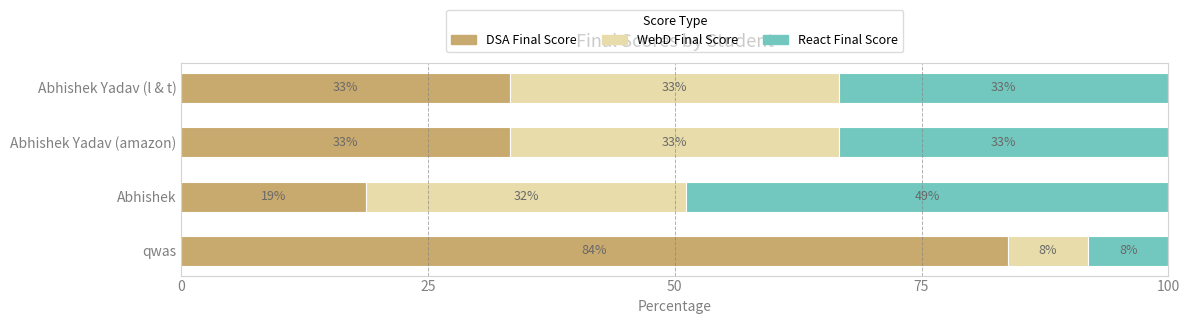

What are all the series names shown in the legend?

DSA Final Score, WebD Final Score, React Final Score